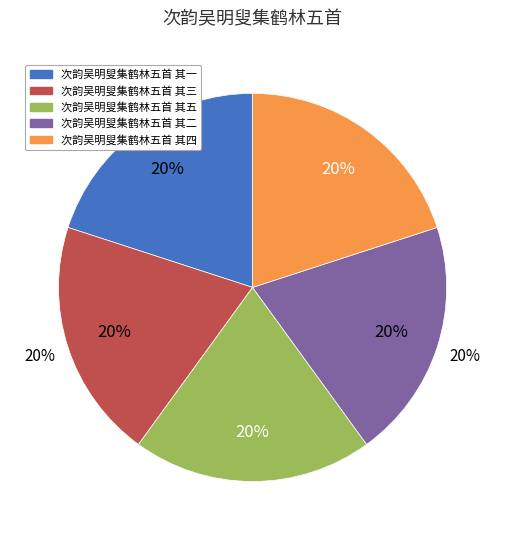

Which has a higher value, 次韵吴明叟集鹤林五首 其五 or 次韵吴明叟集鹤林五首 其二?

次韵吴明叟集鹤林五首 其五